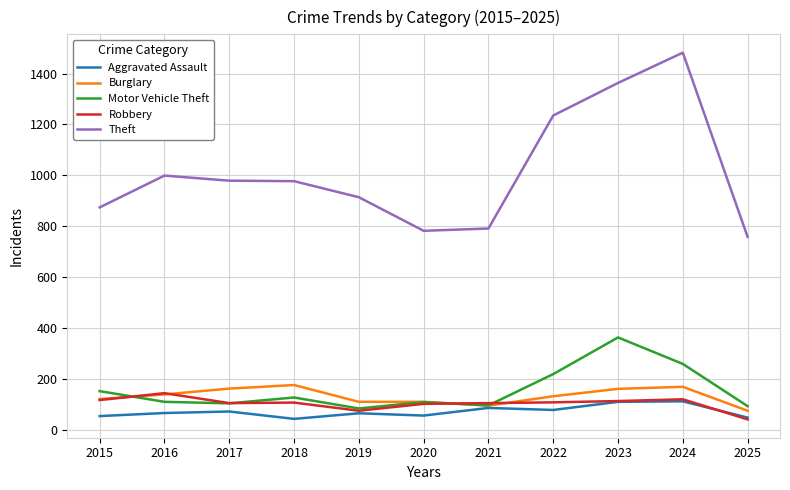

At how many categories does at least one series exceed 658?

11